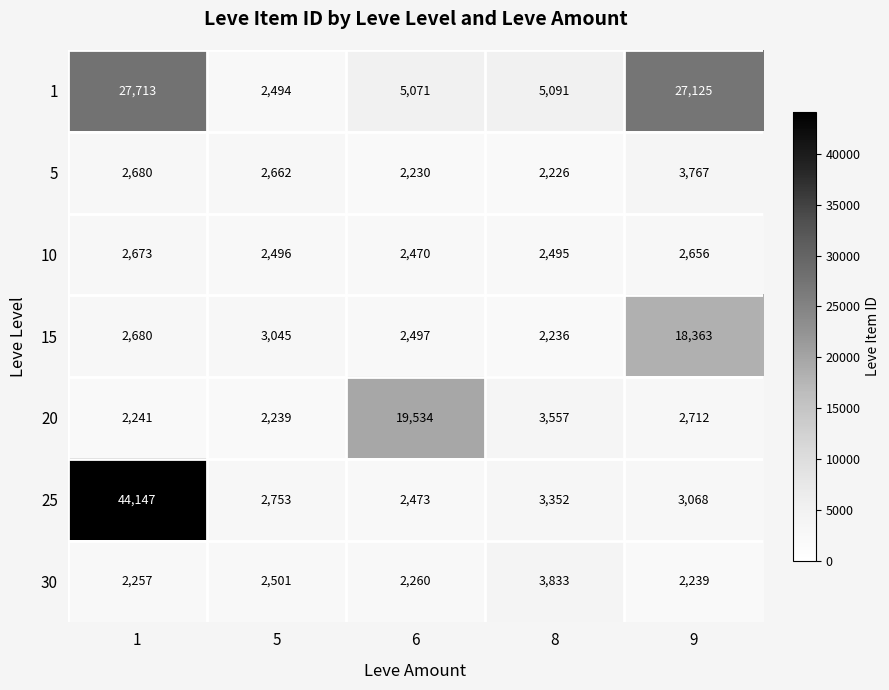

At how many categories does at least one series exceed 23082?

2